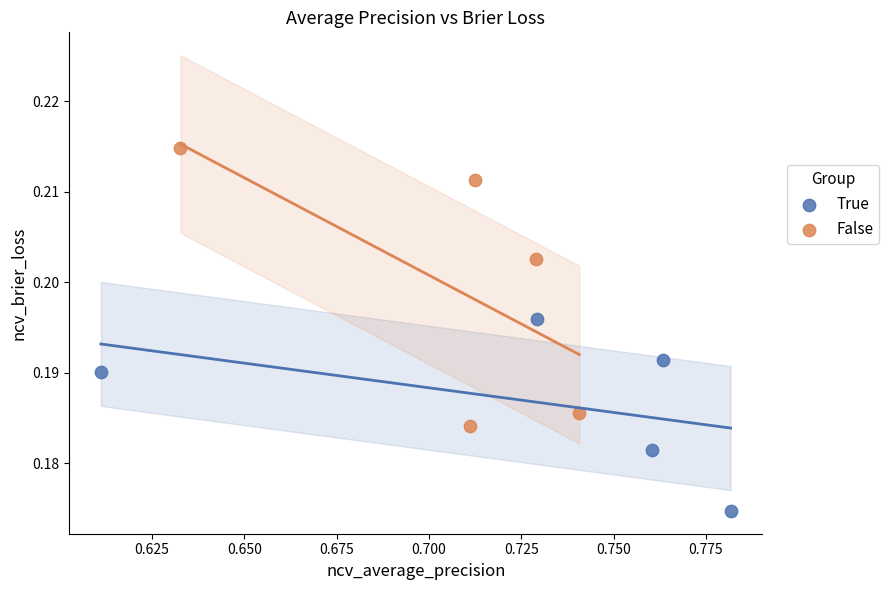

Which series reaches the minimum Y coordinate?

True